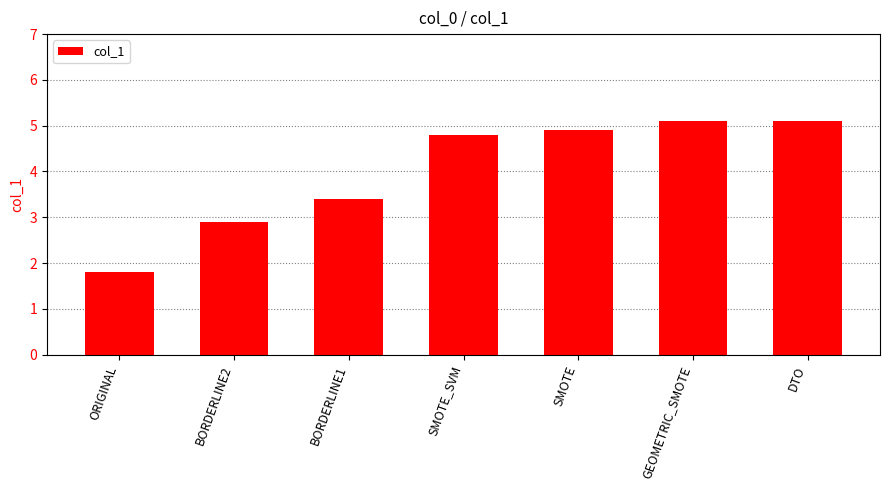

What value does the data have at SMOTE_SVM?

4.8